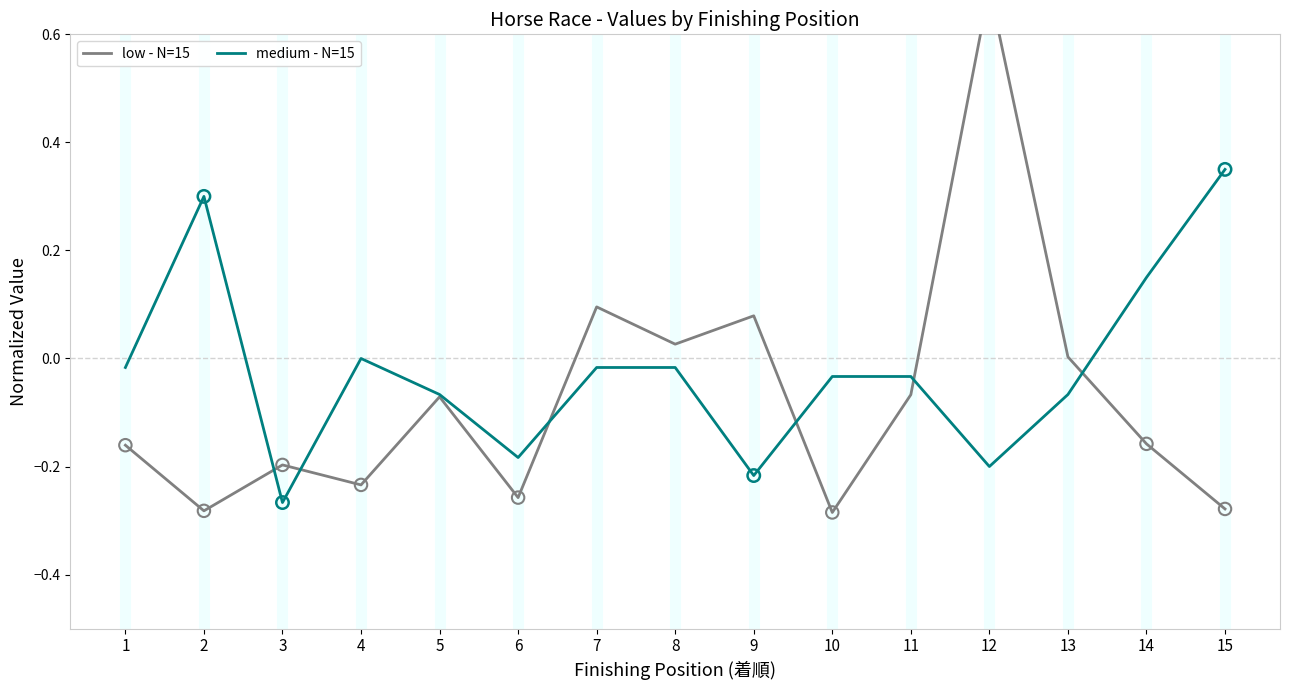

At which category is the sum across all series the highest?

12